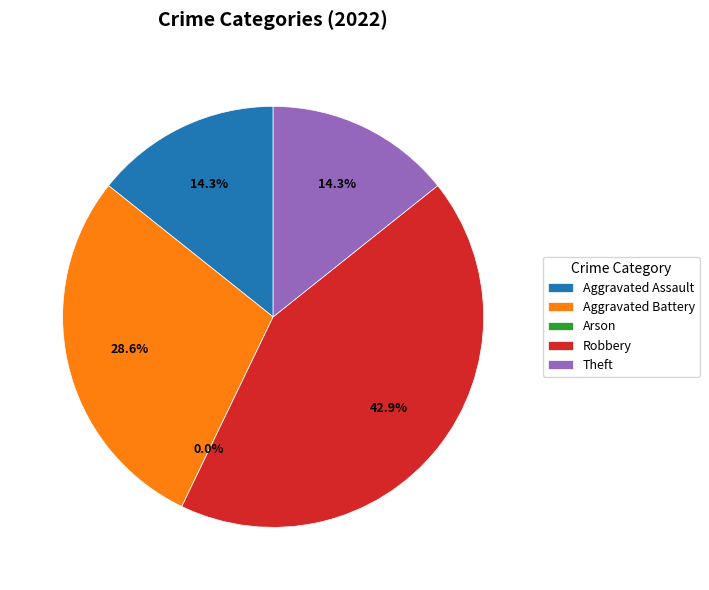

What portion of the pie excludes Aggravated Battery?

71.4%